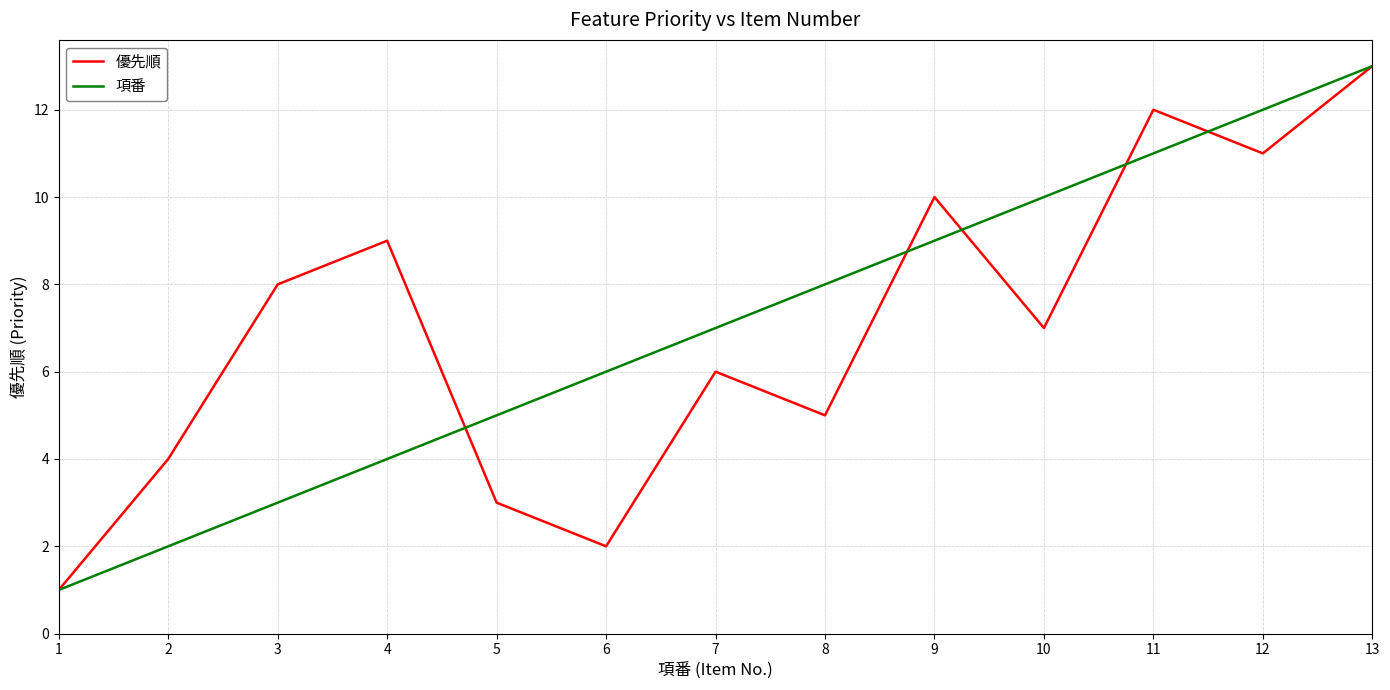

What is the sum of all 優先順 values?

91